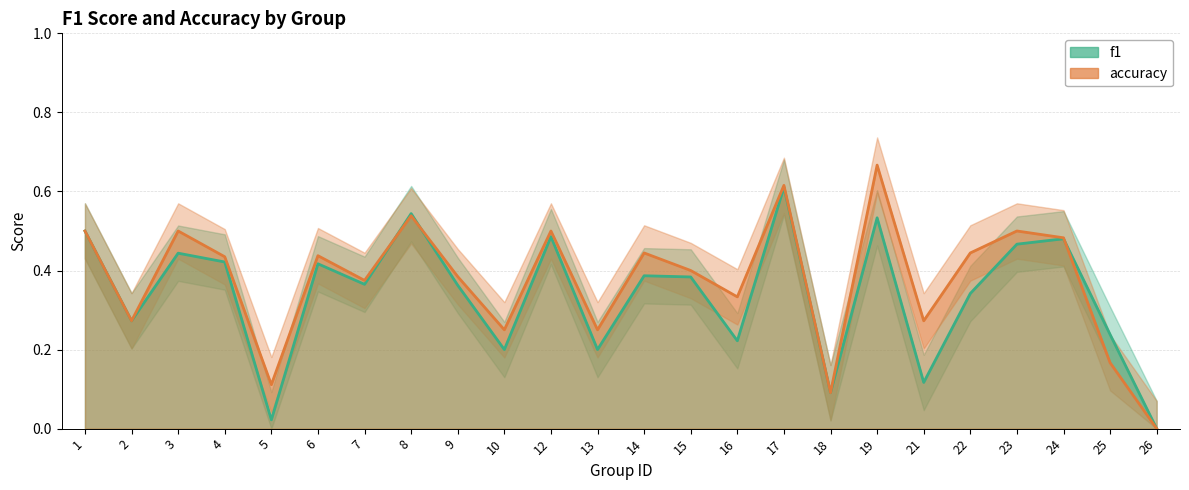

Which category has the lowest value across all series?

26